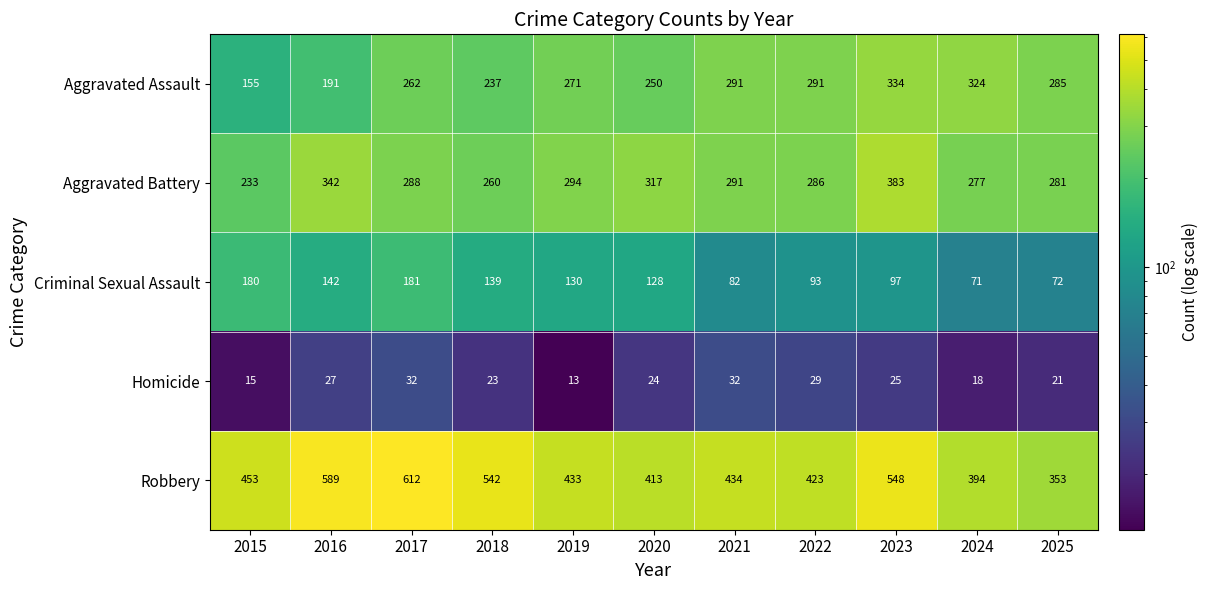

What is the difference between the Aggravated Assault values at 2017 and 2023?

72